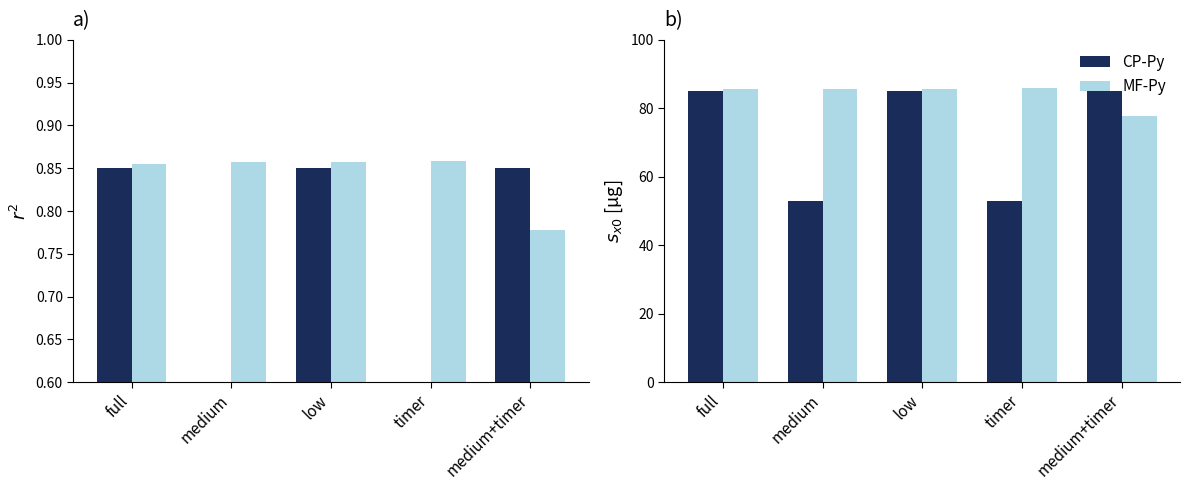

What is the difference between the maximum and second lowest values in the MF-Py series?

0.3